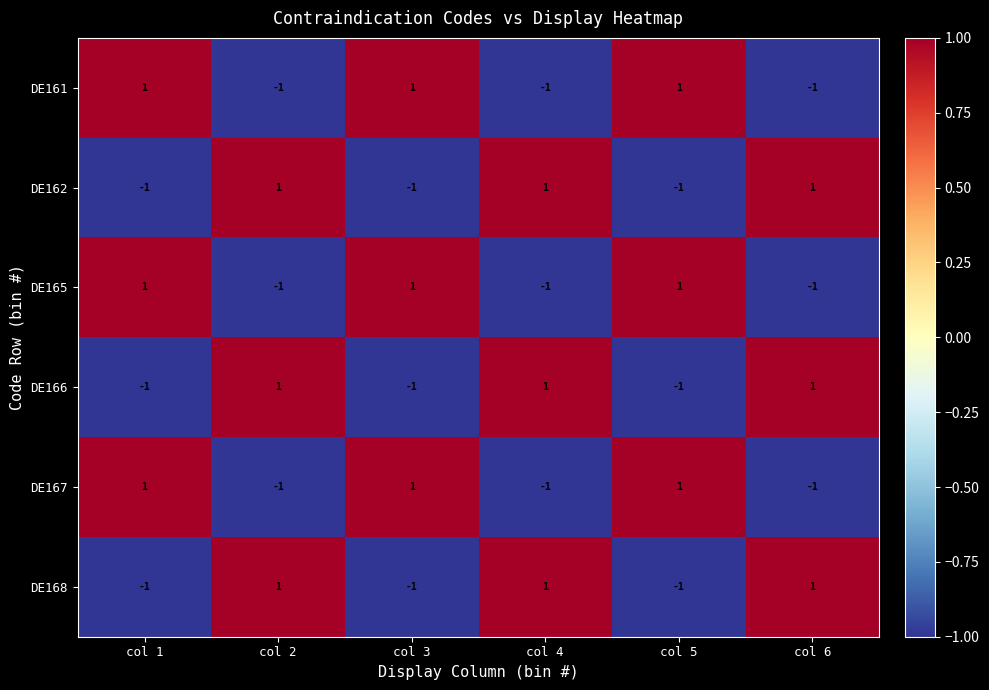

At how many categories does at least one series exceed 0?

6